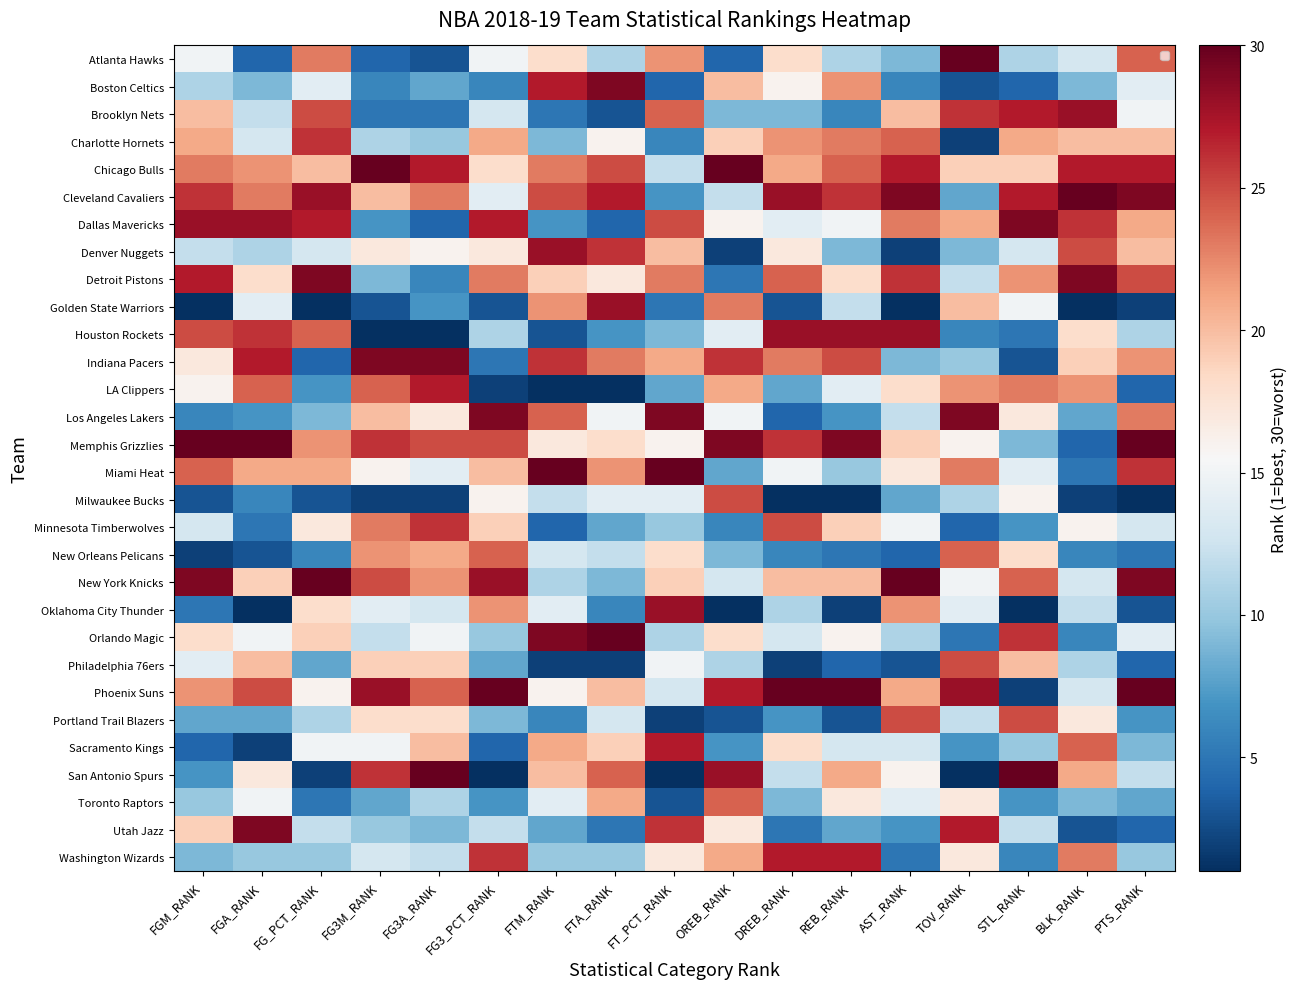

True or false: Oklahoma City Thunder has a value of 2 at REB_RANK.

True